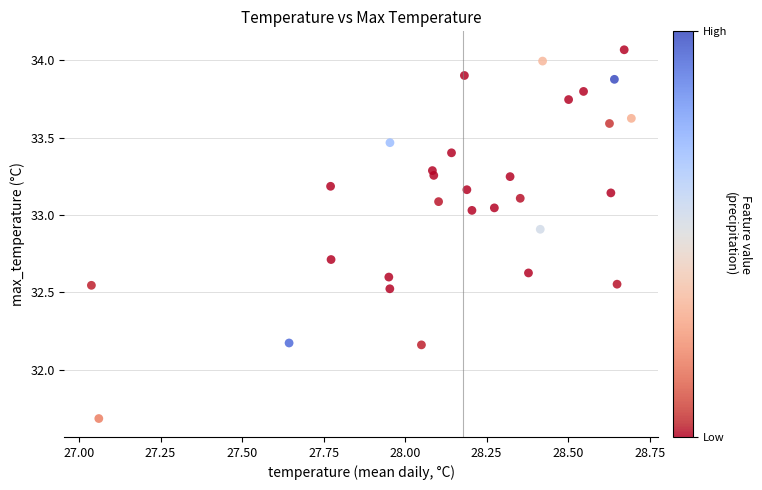

What is the range of X values (max minus min)?

1.7